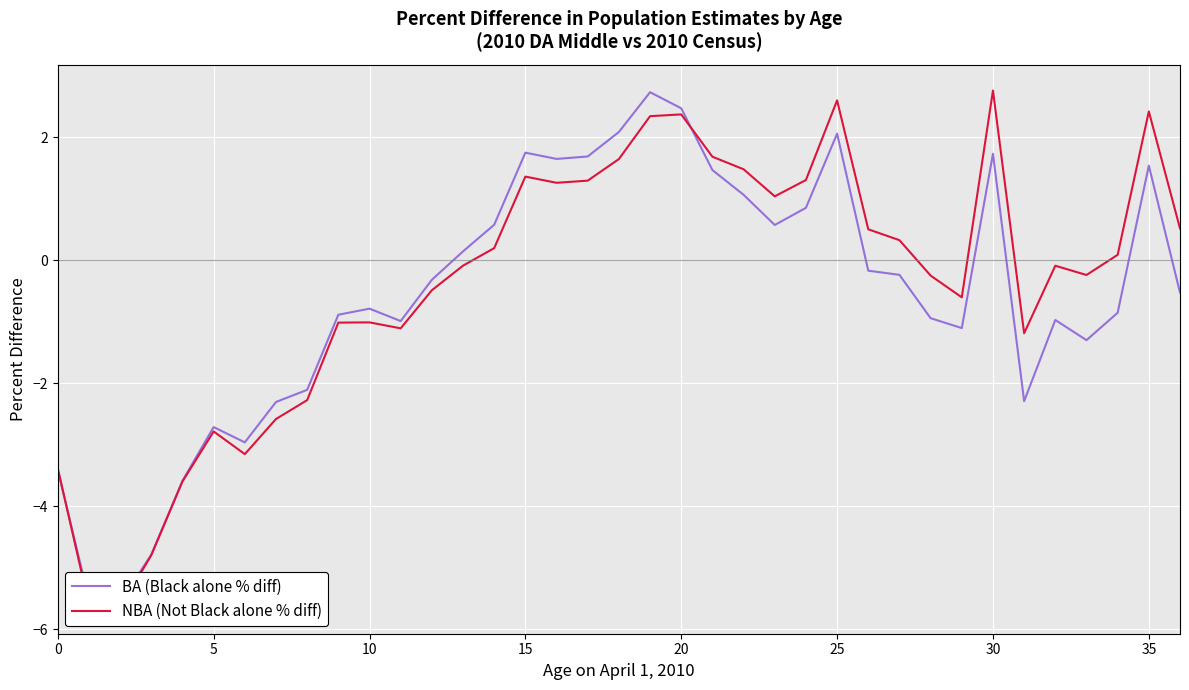

What value does the BA (Black alone % diff) series have at 26?

-0.2